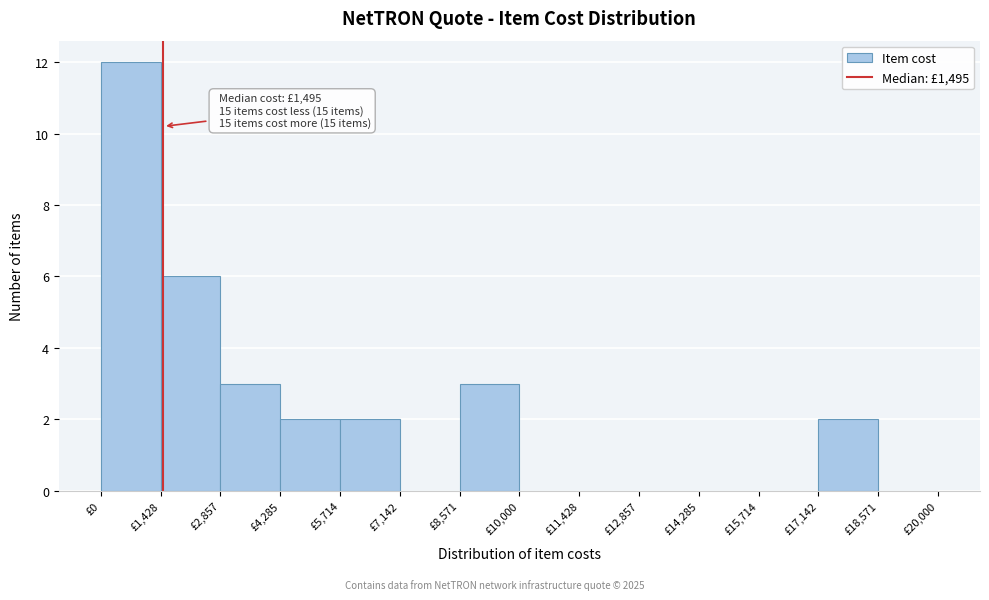

Which range on the x-axis has the tallest bar?

0 to 1400